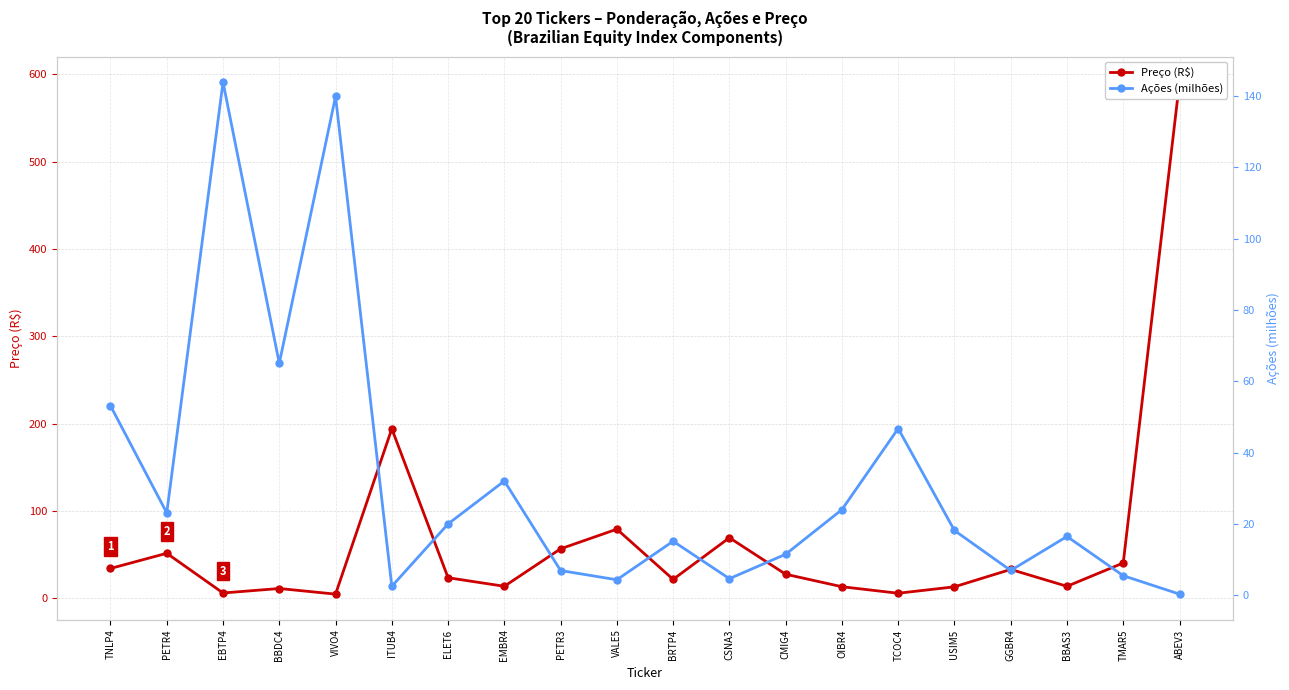

What is the label of the 14th point from the right?

ELET6